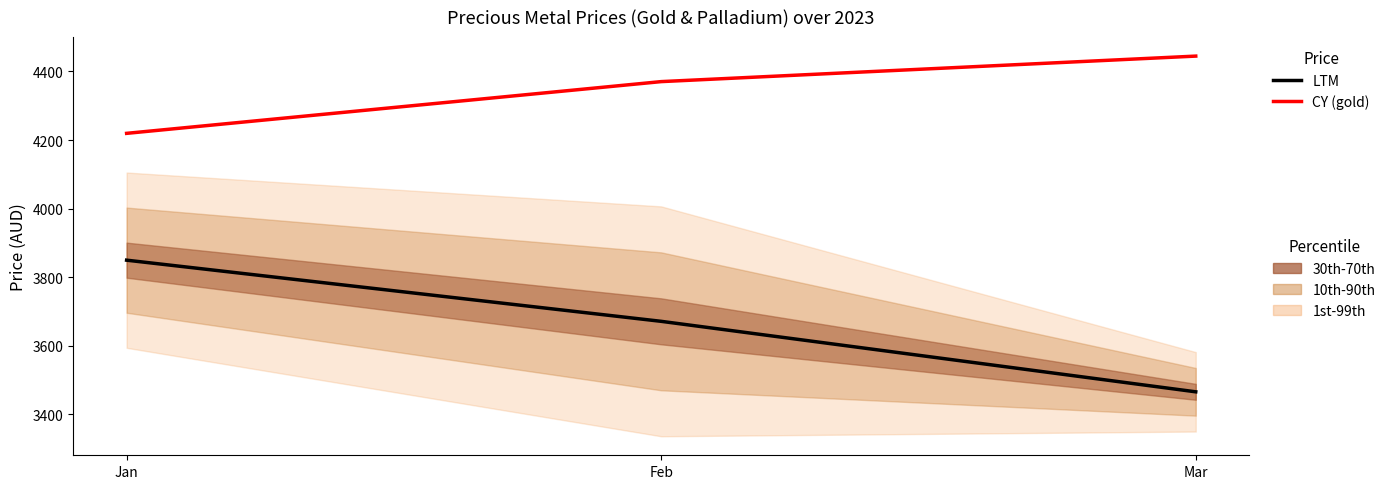

Does the chart have visible grid lines?

No